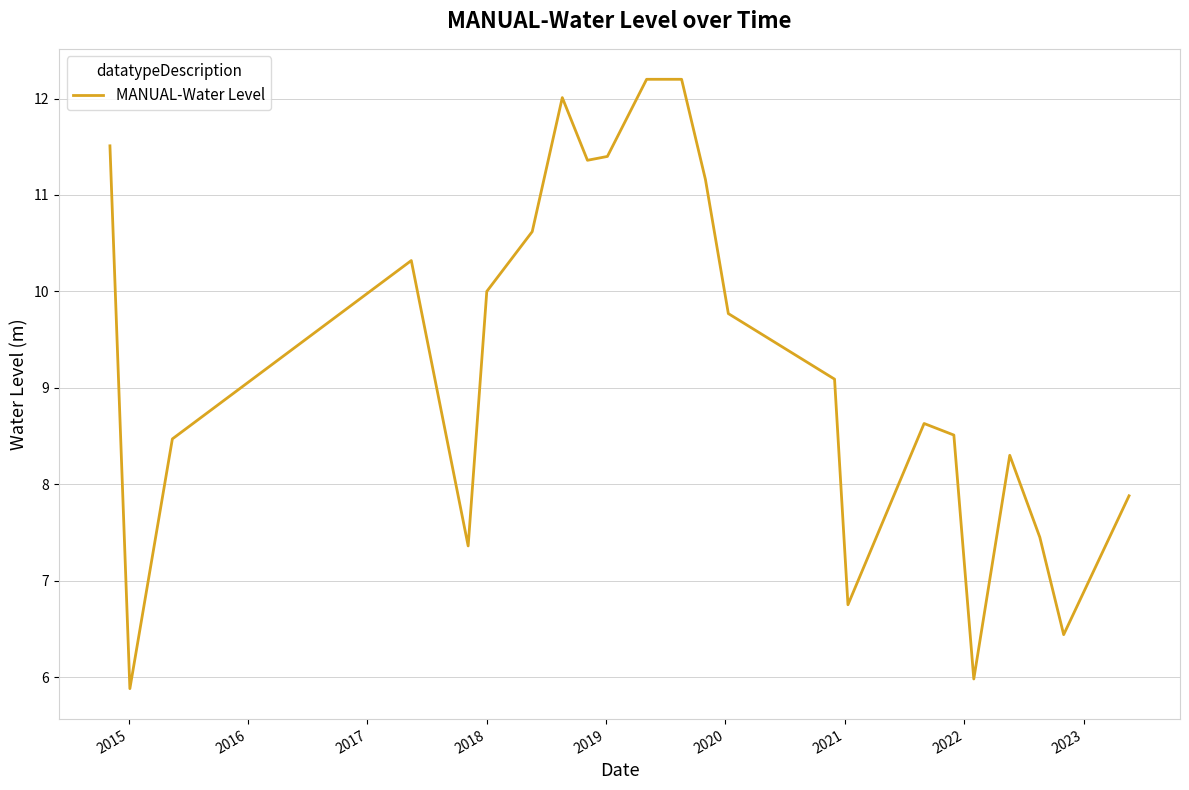

What is the difference between the maximum and minimum values?

6.3